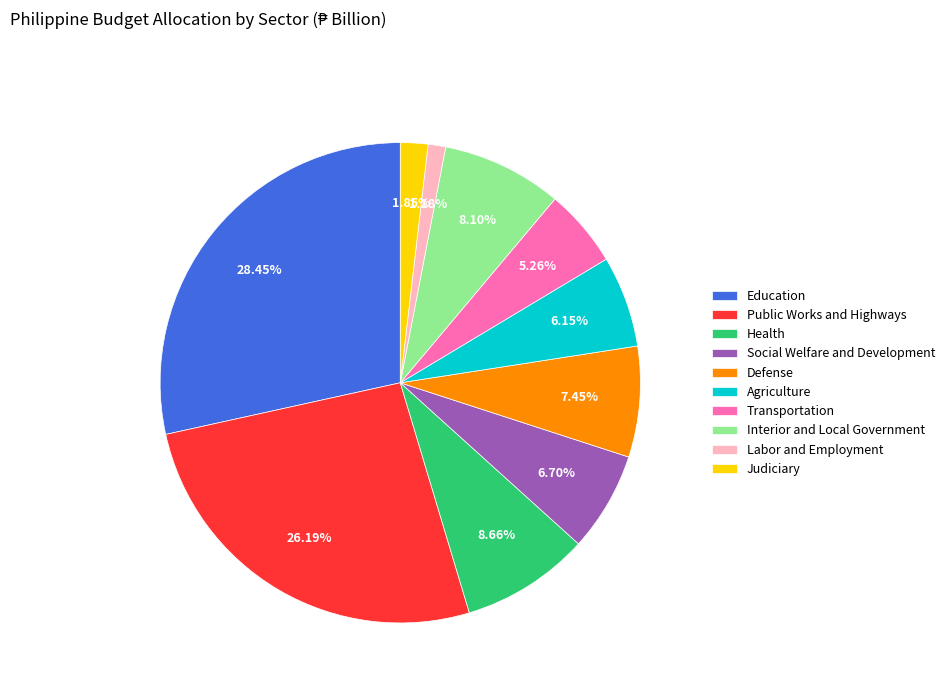

Count the number of slices in the pie.

10